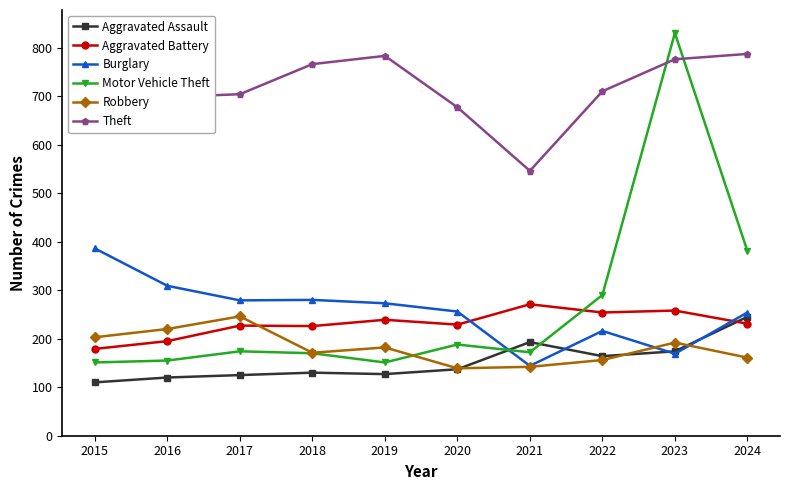

True or false: Aggravated Battery and Aggravated Assault cross at least once.

True